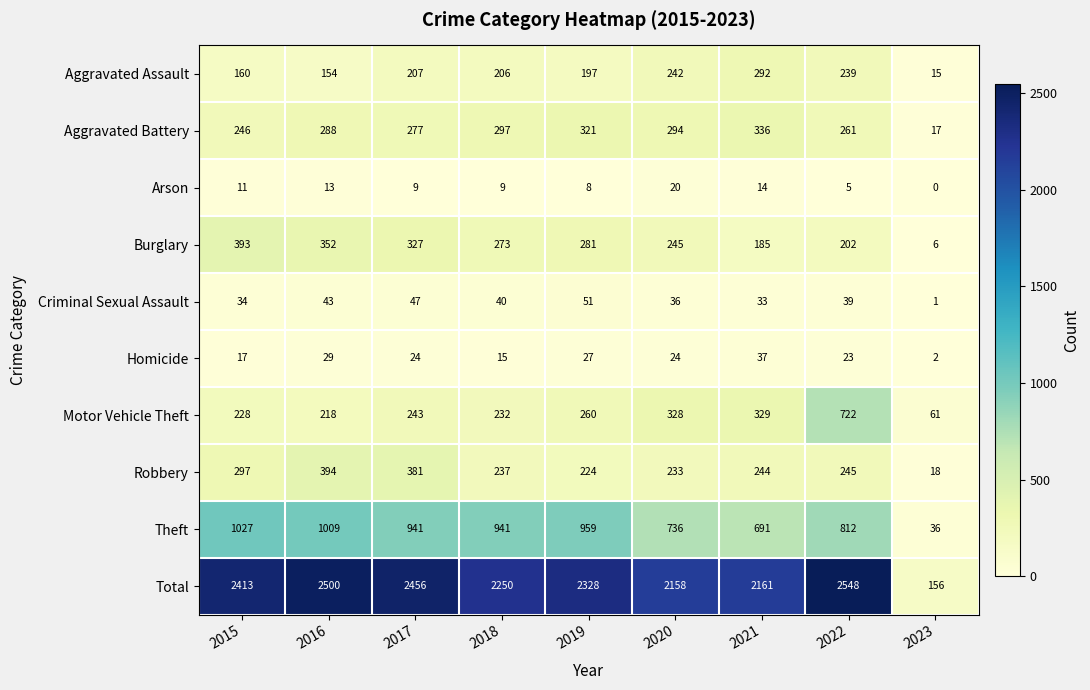

How many data points does each series have?

9